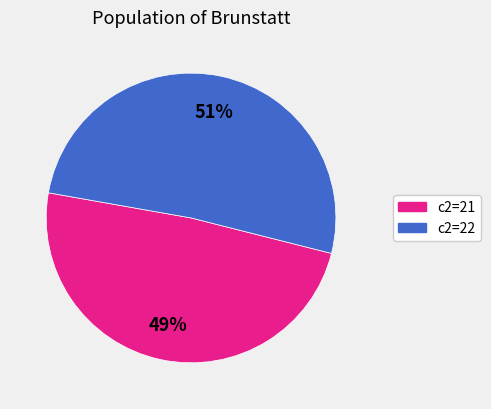

Is it true that c2=22 is 64% of the pie?

False